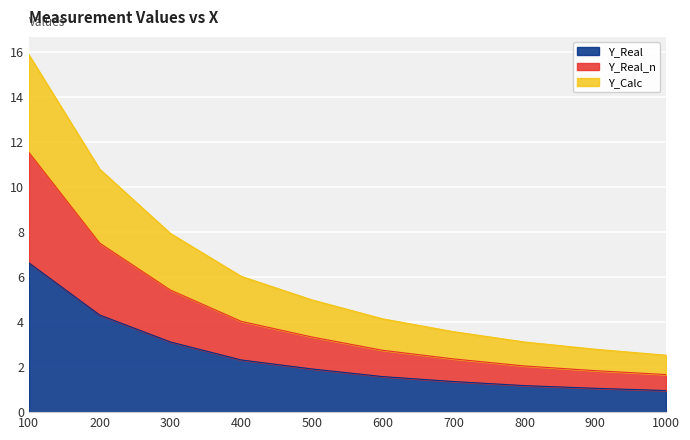

True or false: Y_Real_n has more than 0 interior local peaks.

False